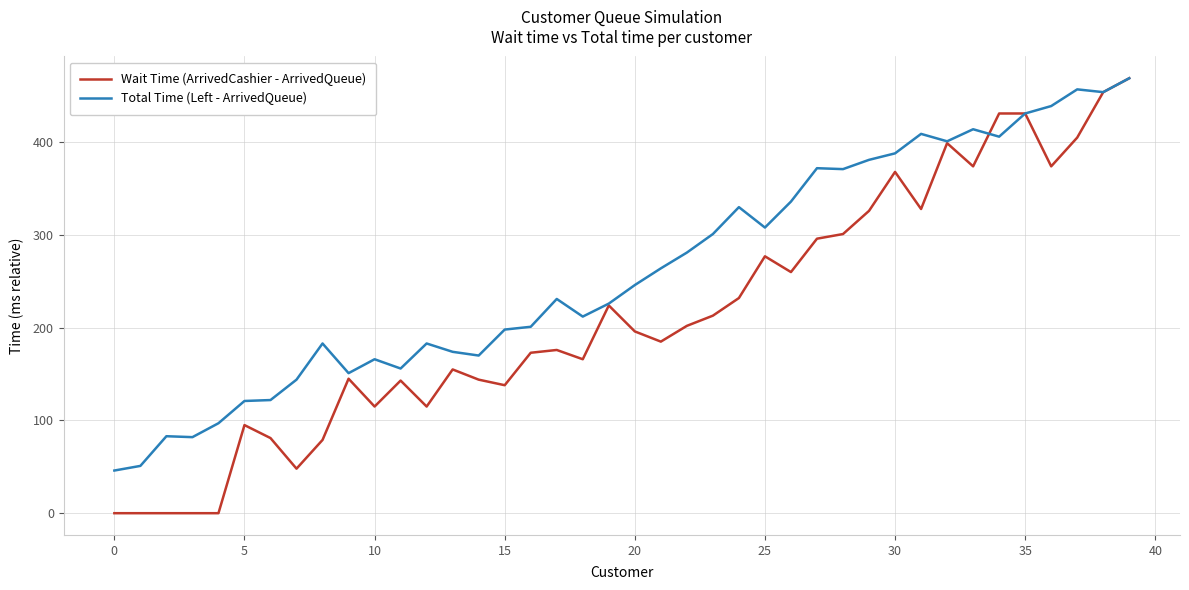

What is the maximum value shown in the chart?

469